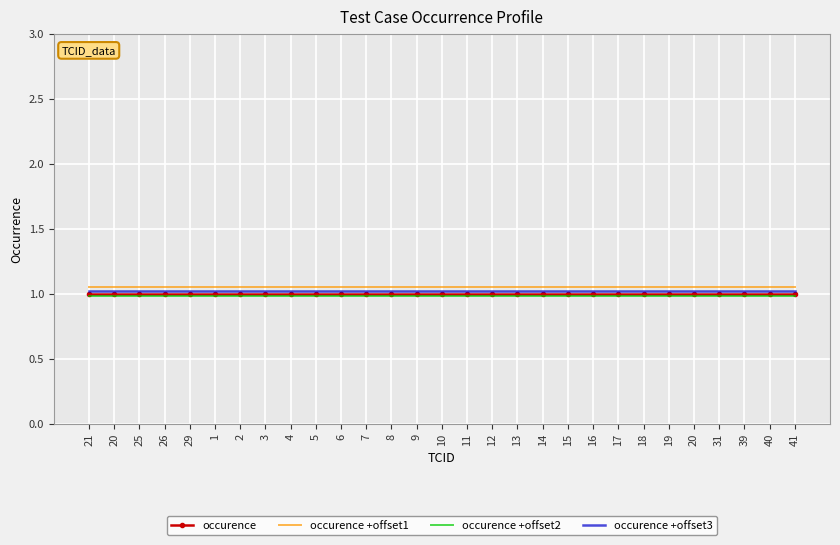

What is the sum of all occurence +offset2 values?

28.4